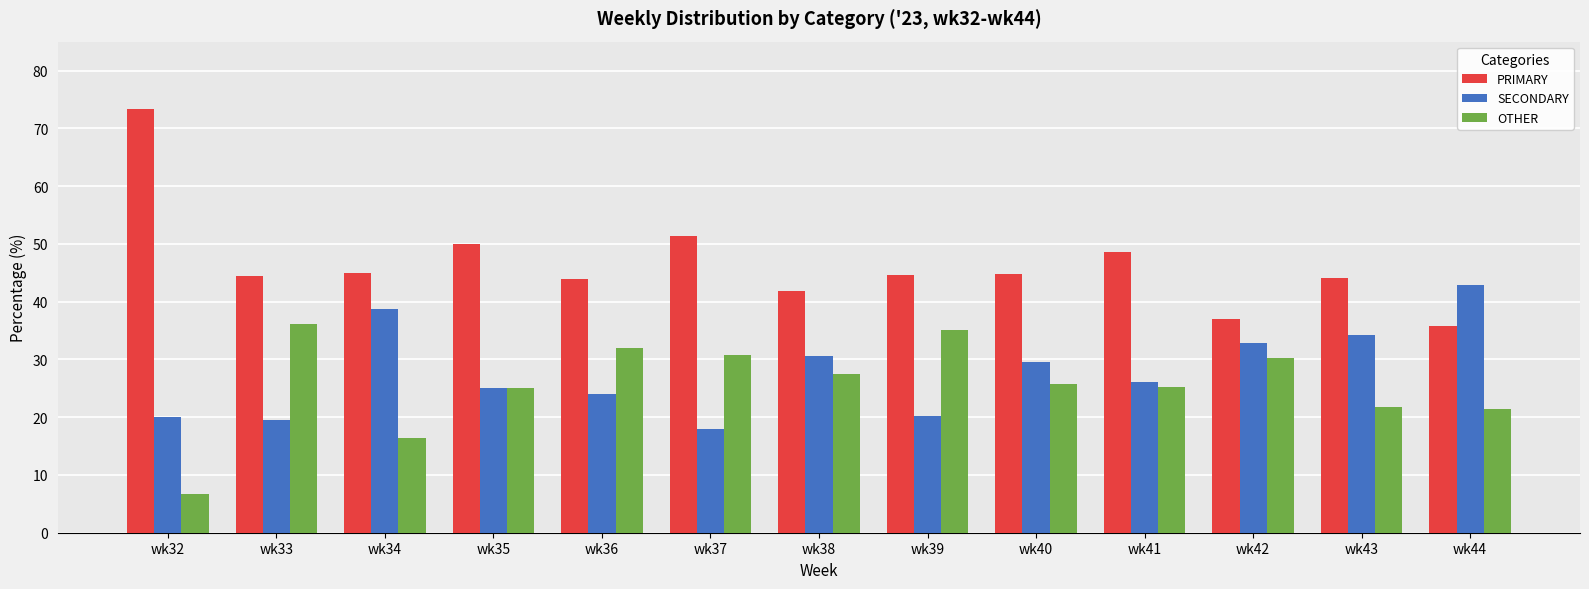

What is the value of the PRIMARY bar at the 2nd from the left?

44.4